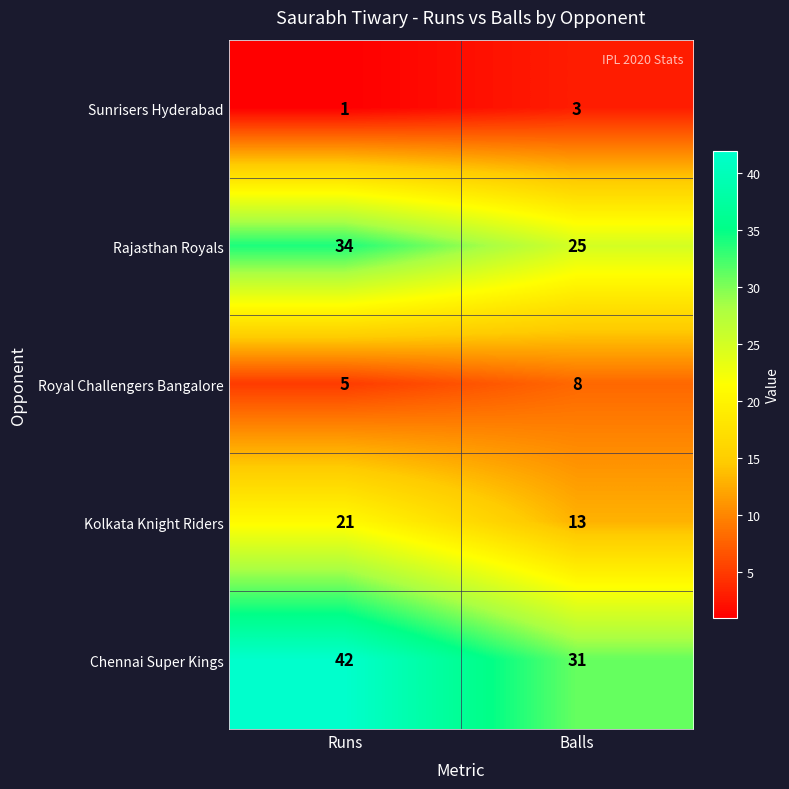

Which series changed the most between Runs and Balls?

Chennai Super Kings